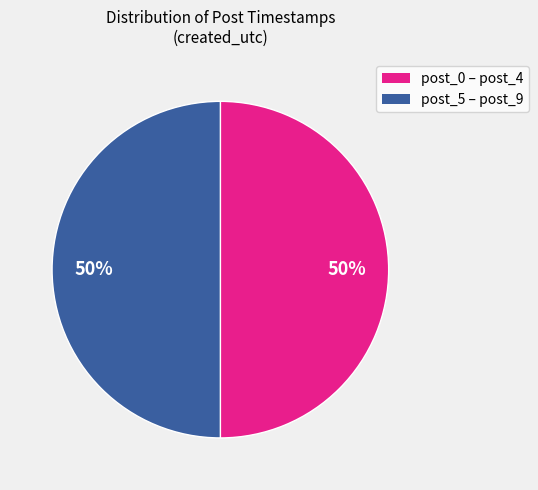

How many slices are in this pie chart?

2